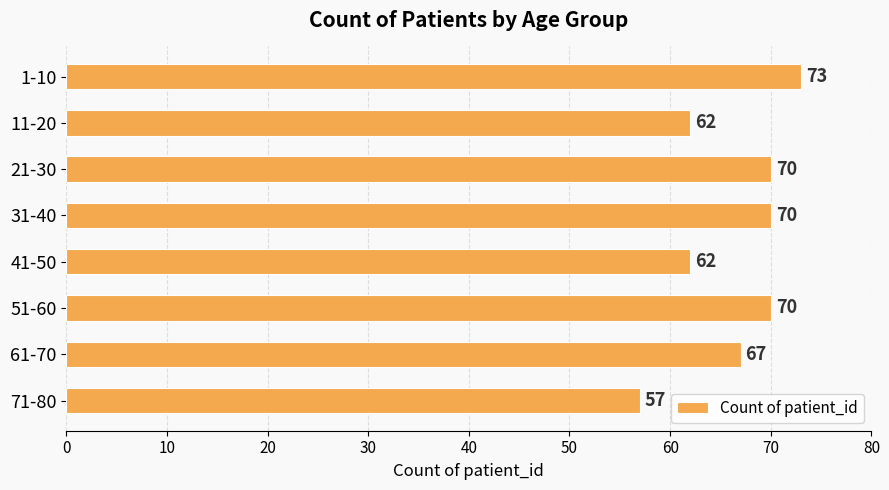

How many series are shown in this chart?

1